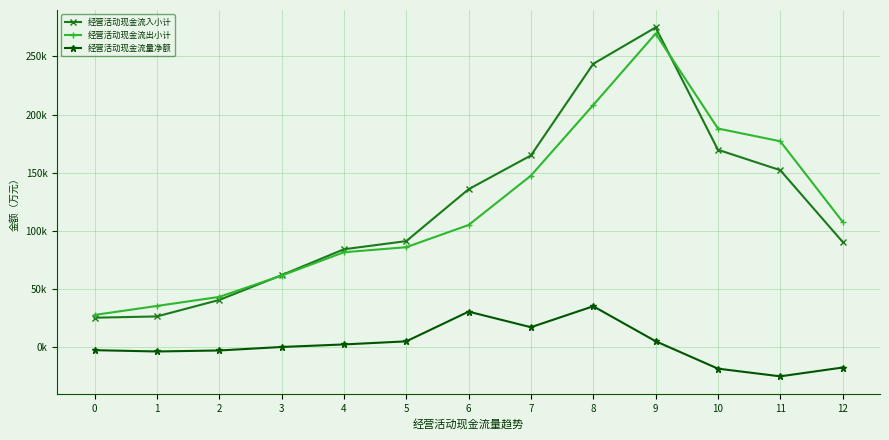

True or false: 经营活动现金流量净额 and 经营活动现金流入小计 intersect in this chart.

False